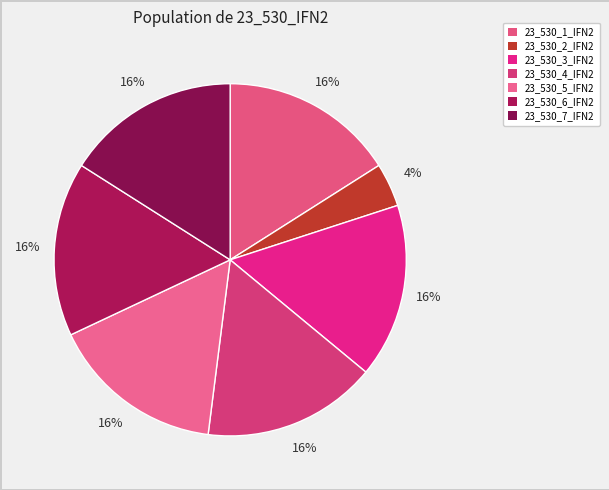

The 23_530_6_IFN2 slice represents 16% of the pie. True or false?

True